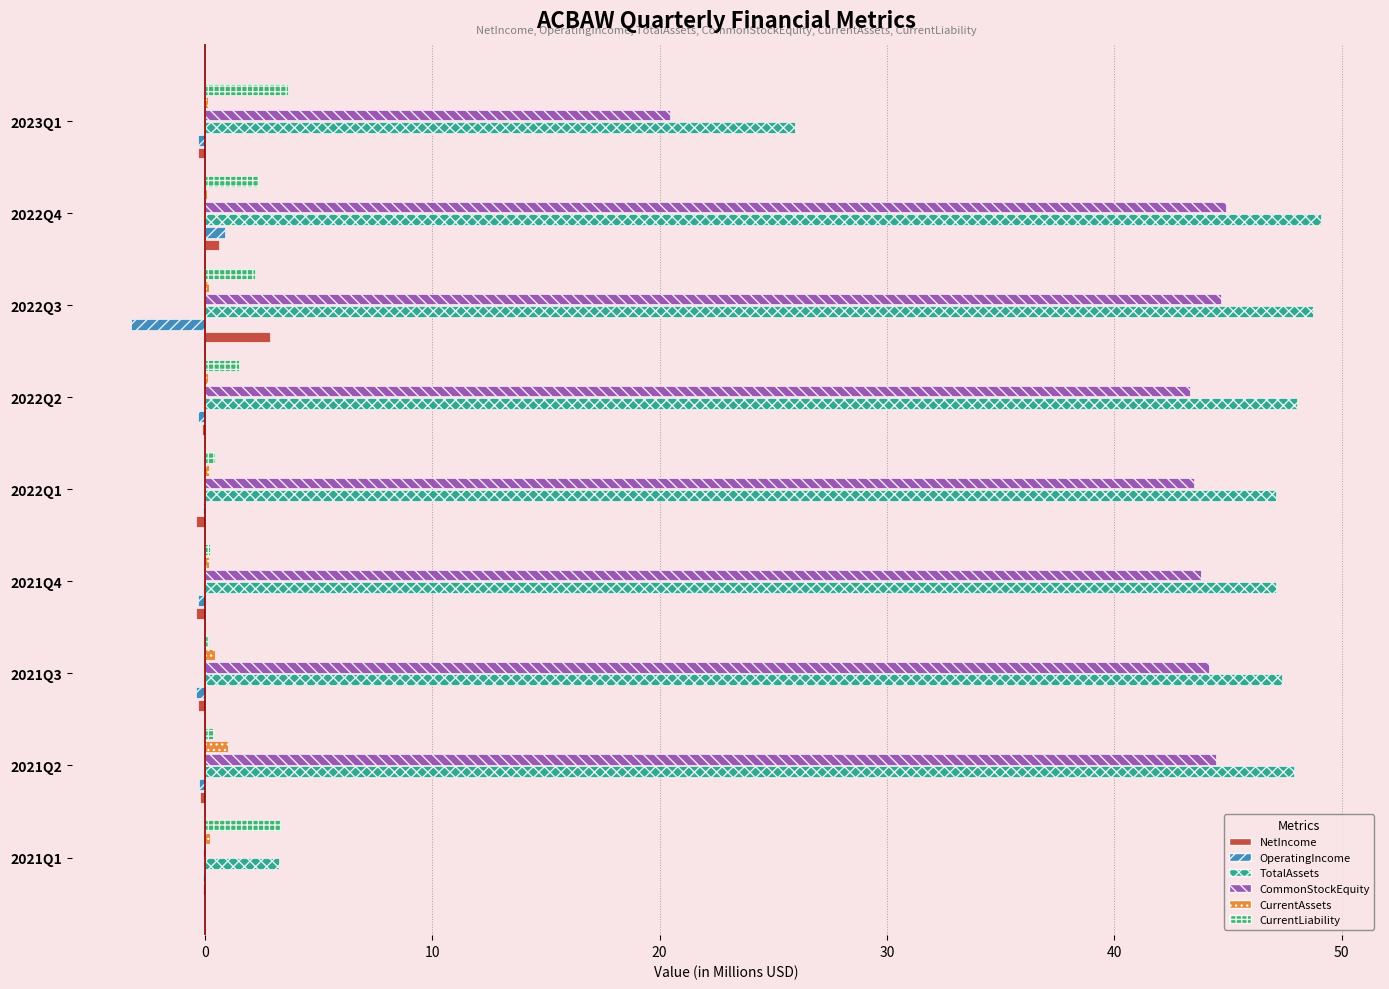

What is the sum of all TotalAssets values?

364.6